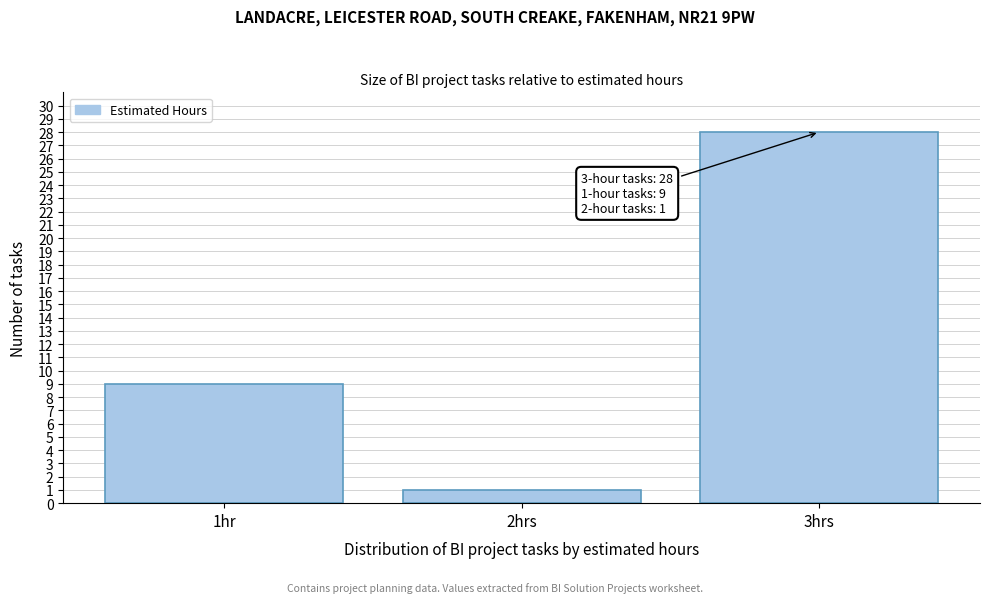

Reading left to right, list all the values displayed in this chart.

1hr=9	2hrs=1	3hrs=28